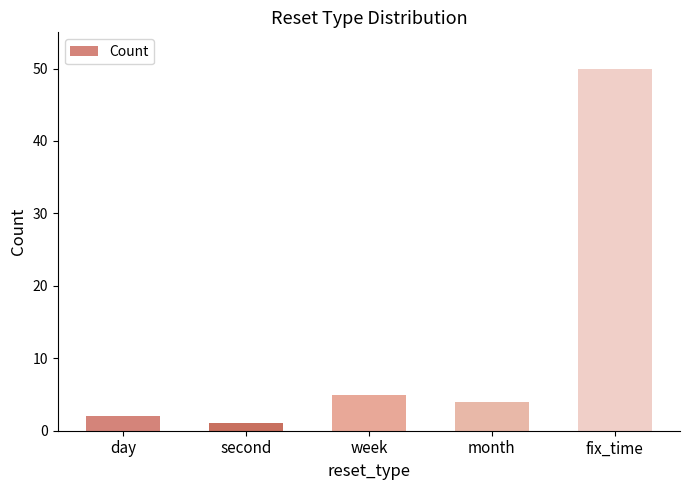

Which label corresponds to the largest value in the chart?

fix_time